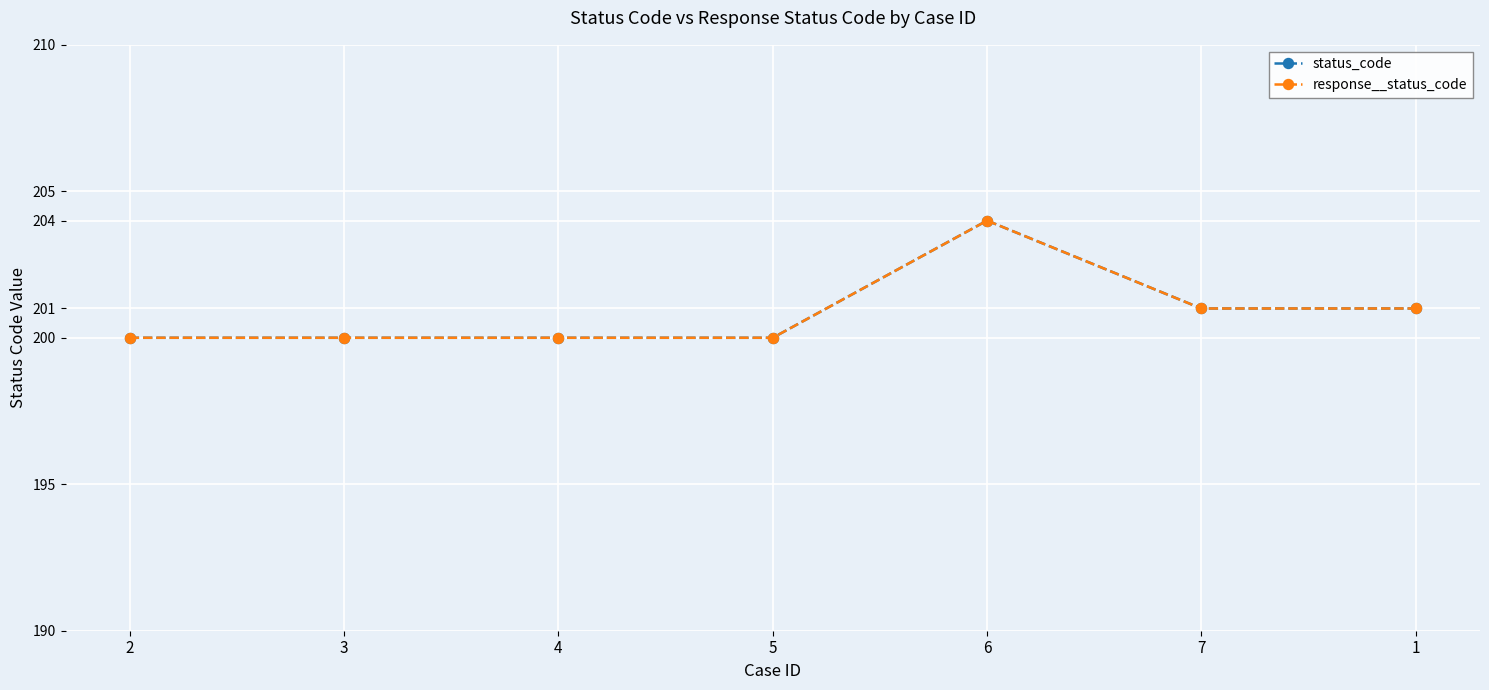

Rank the series by their maximum value, from lowest to highest.

status_code, response__status_code